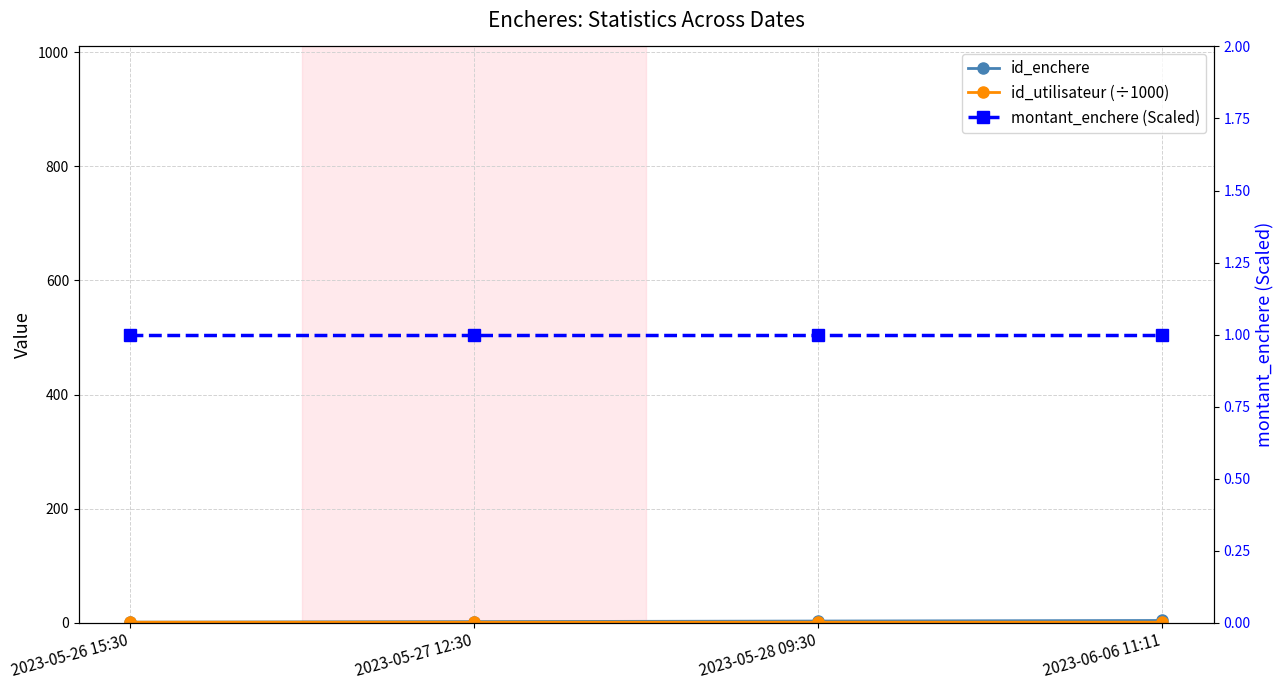

True or false: montant_enchere (Scaled) has a value of 1.0 at 2023-05-27 12:30.

True